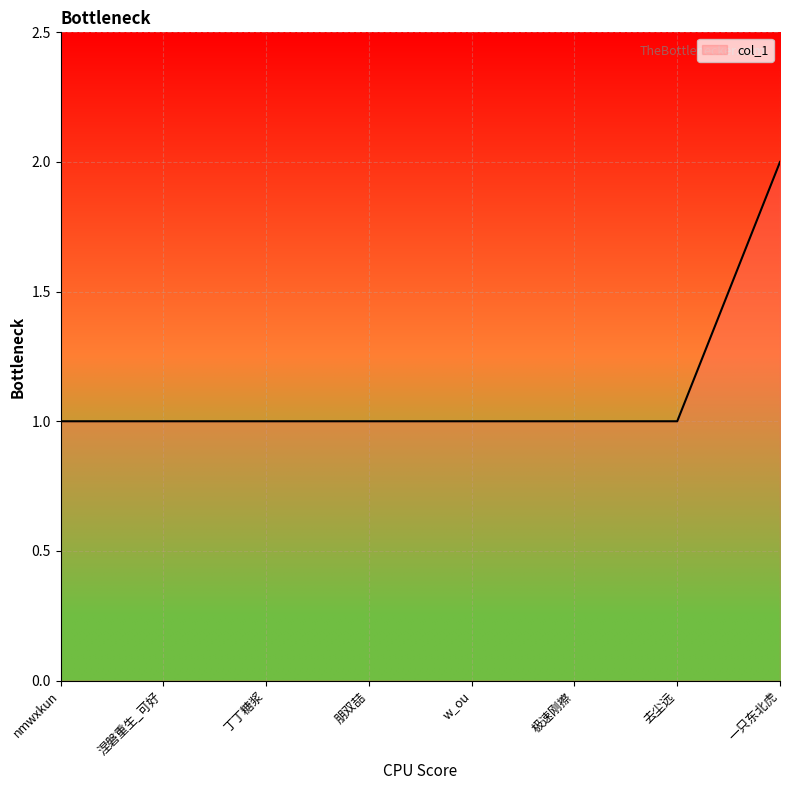

The value at 朋双喆 is 1. True or false?

True